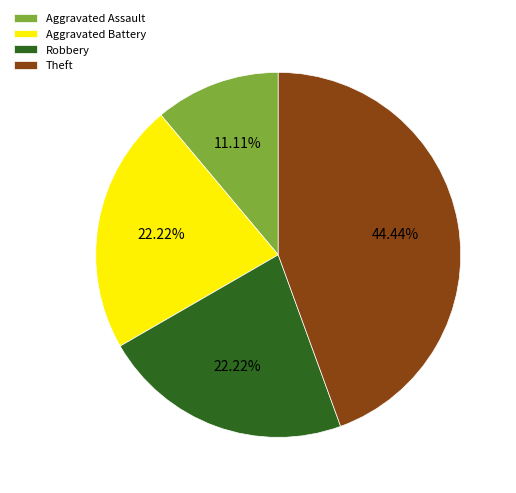

What percentage is NOT represented by Theft?

55.6%